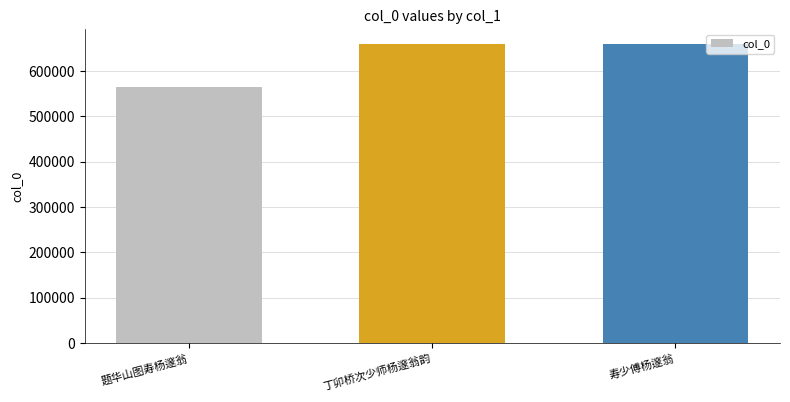

How many bars are there in total?

3